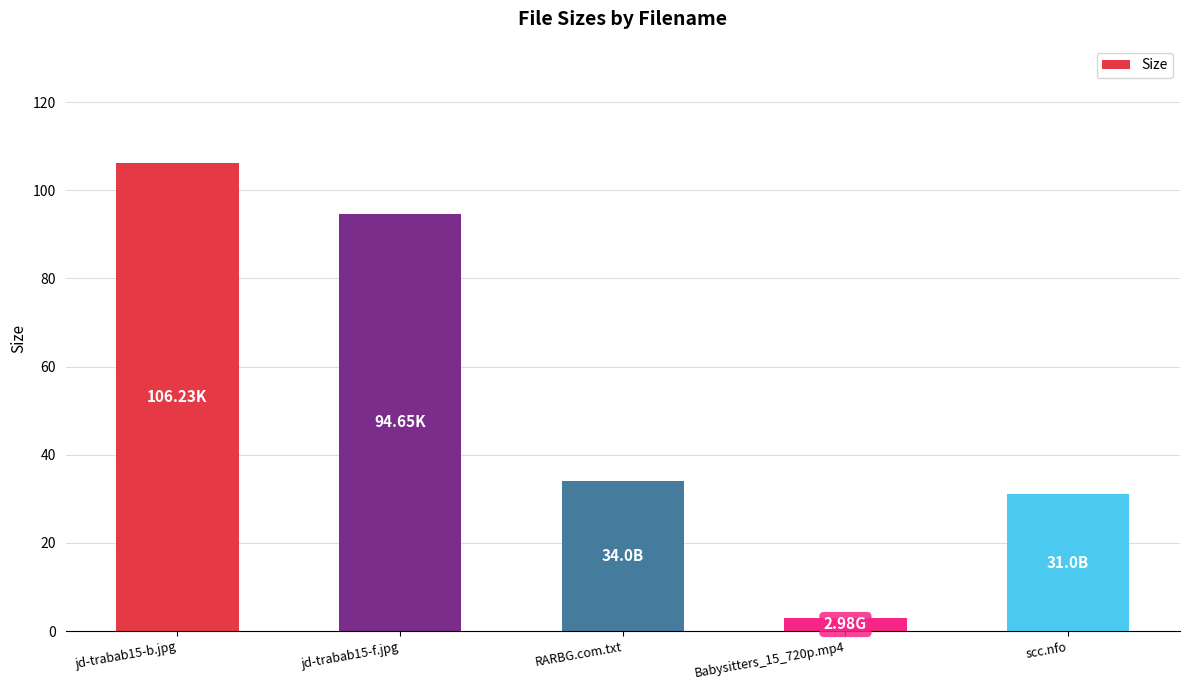

What is the label of the 5th bar from the left?

scc.nfo